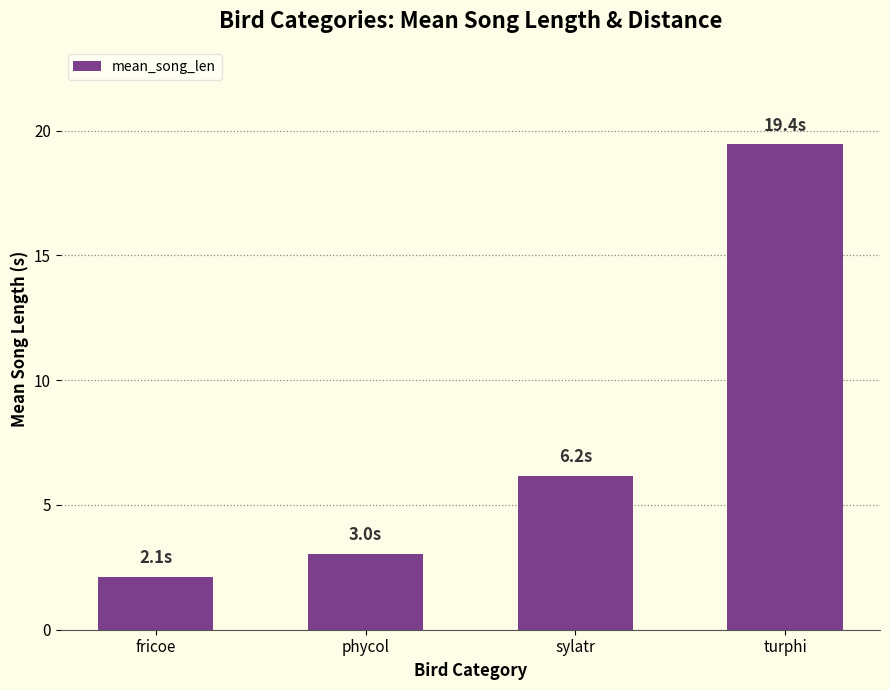

What is the ratio of the value at phycol to the value at turphi?

0.2